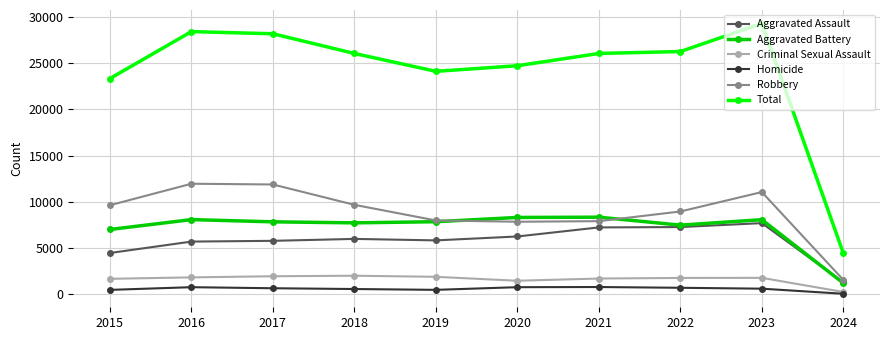

List the series in order of their peak value, highest first.

Total, Robbery, Aggravated Battery, Aggravated Assault, Criminal Sexual Assault, Homicide